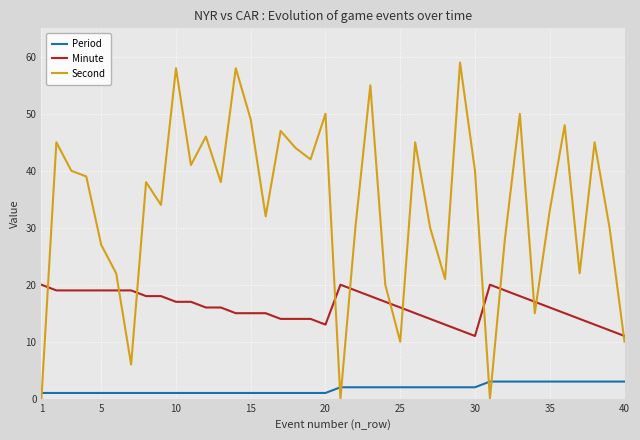

What is the difference between the maximum and minimum values in the Second series?

59